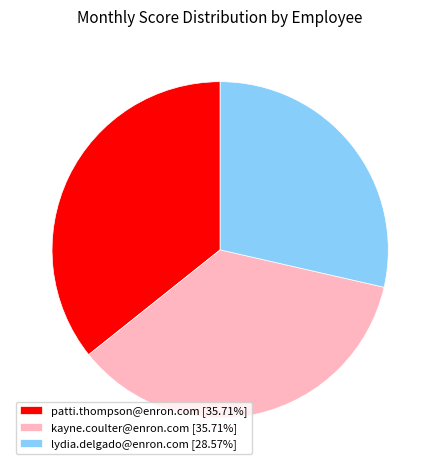

How many segments does this pie chart have?

3